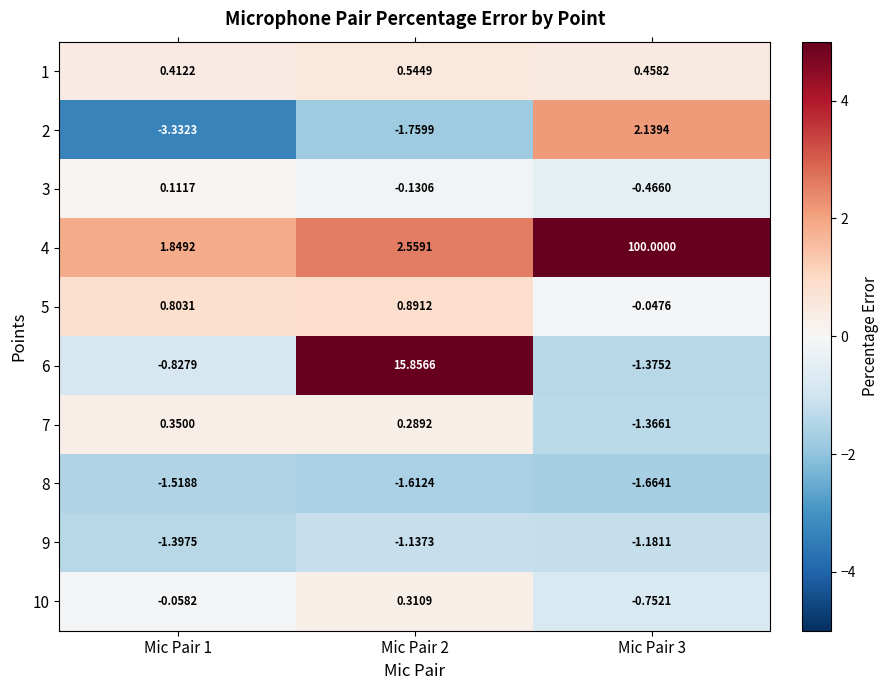

At which category is the sum across all series the highest?

Mic Pair 3